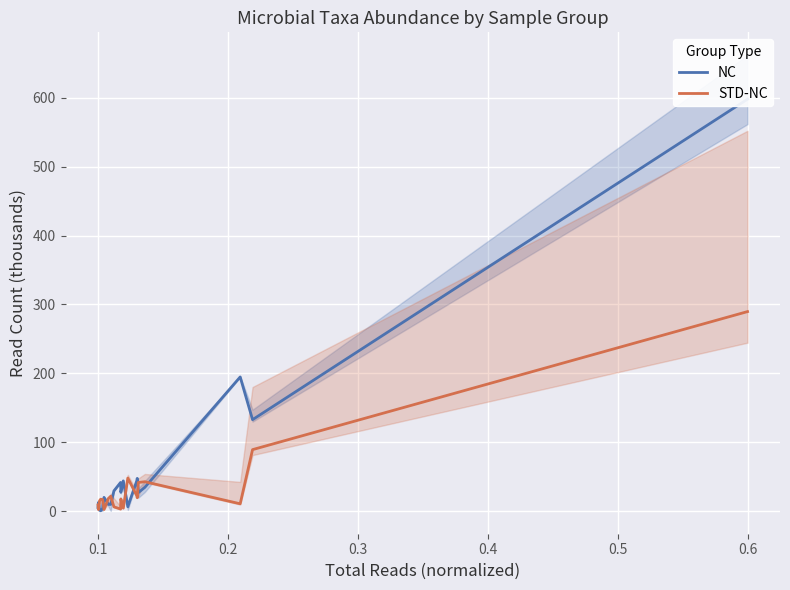

What is the maximum value for STD-NC?

289.6